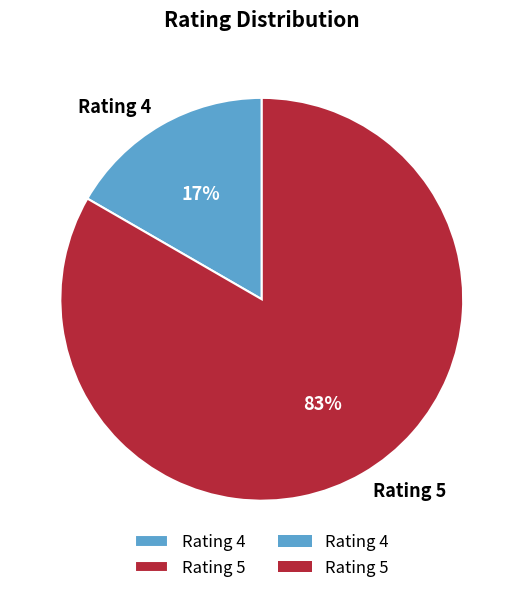

True or false: Rating 4 accounts for 17% of the total.

True